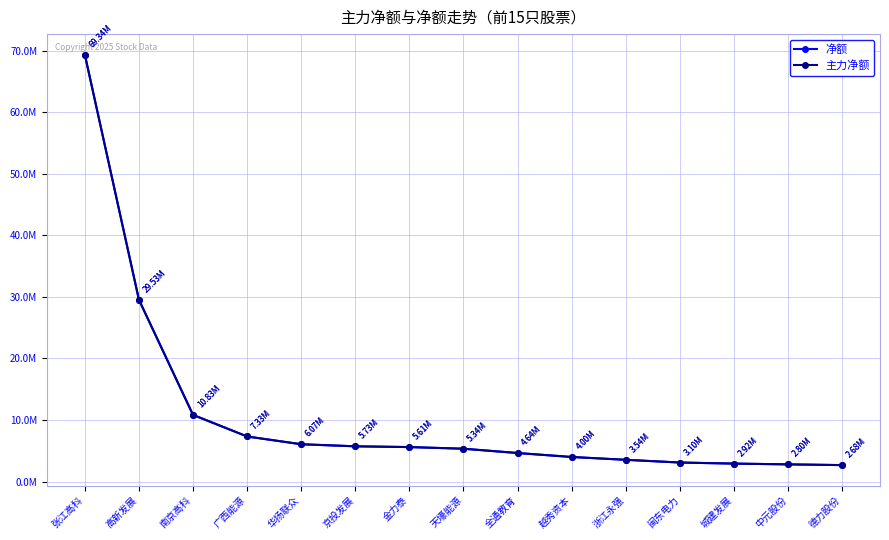

What is the value of the 主力净额 point at the 12th from the left?

3096614